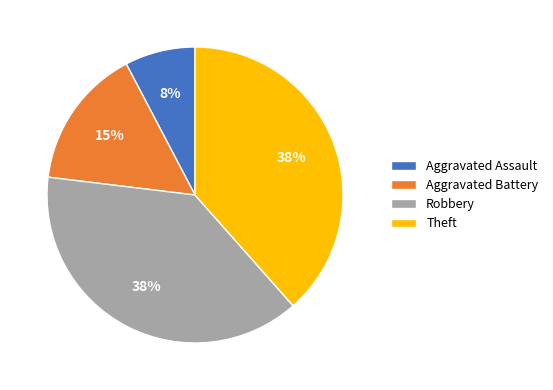

Is it true that Aggravated Assault is 14% of the pie?

False